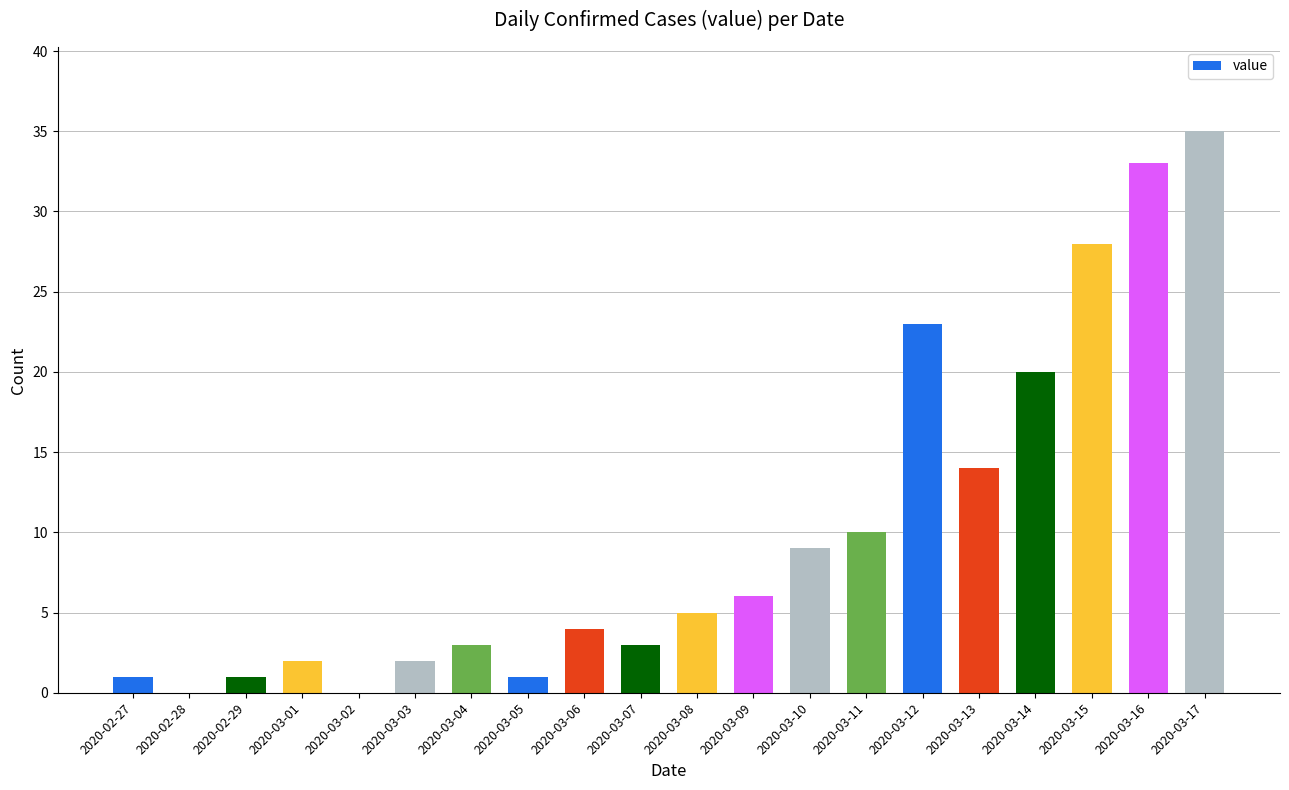

What is the change in value from 2020-03-11 to 2020-03-15?

+18